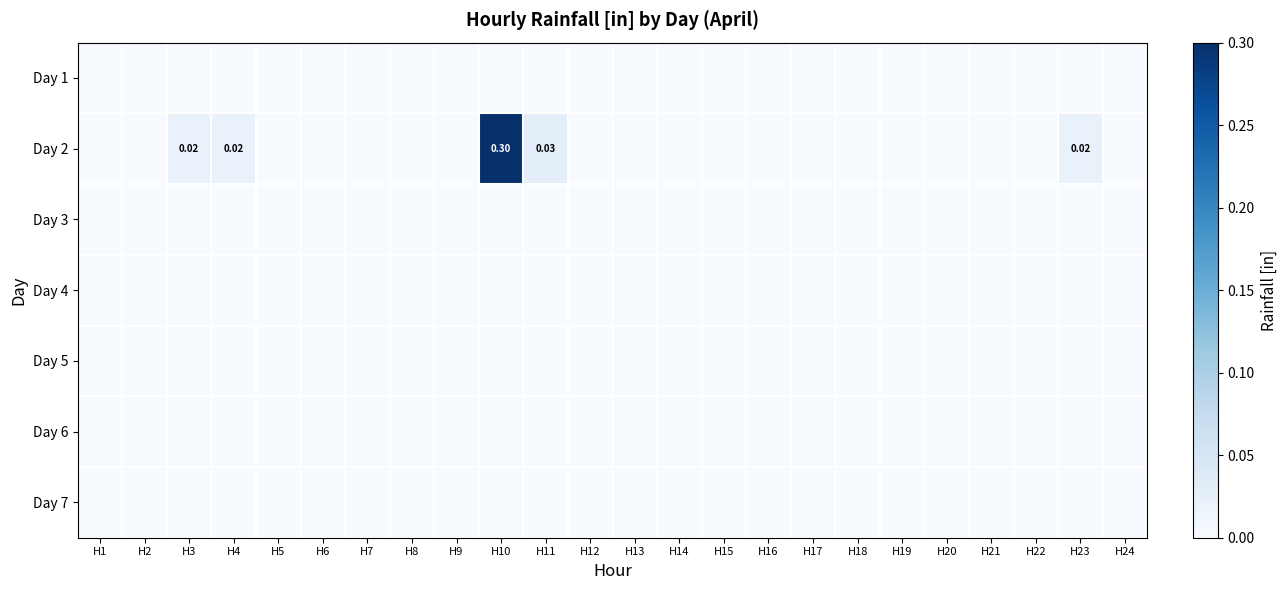

Rank the series at H19 from highest to lowest value.

Day 1, Day 2, Day 3, Day 4, Day 5, Day 6, Day 7